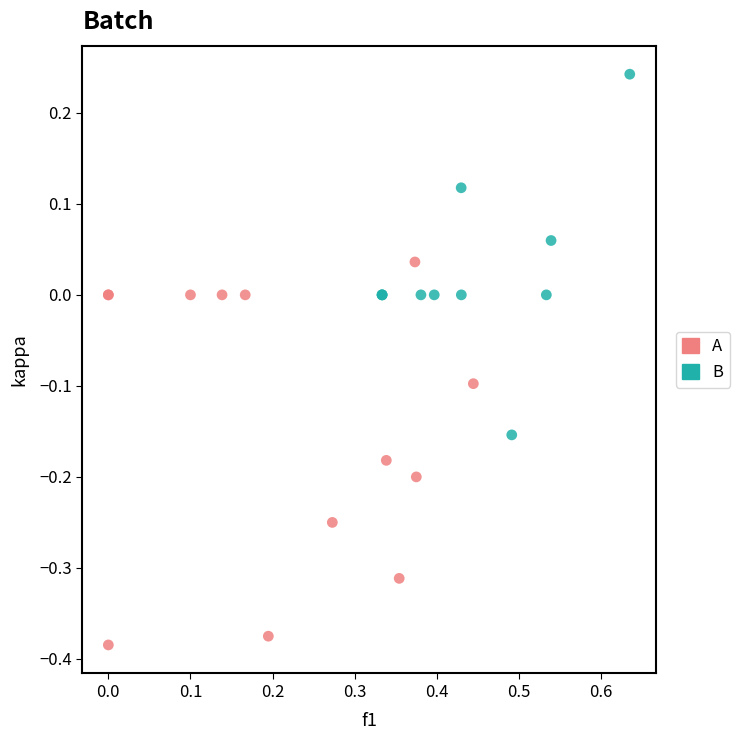

Which series reaches the maximum Y coordinate?

B